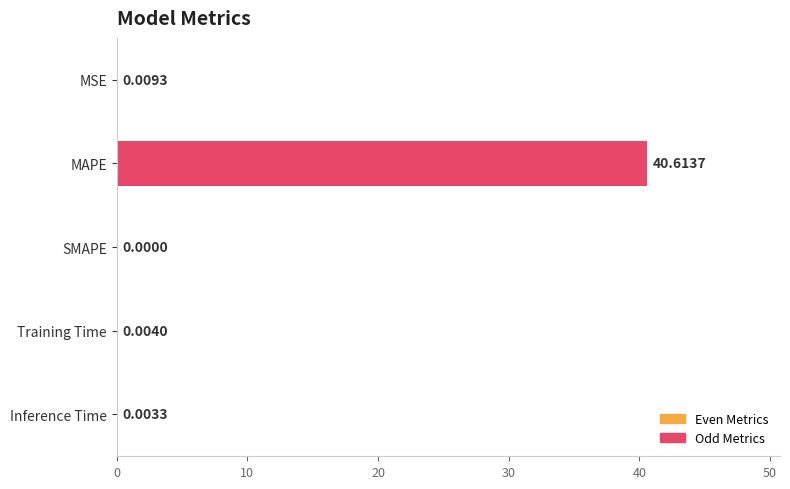

What is the greatest value displayed?

40.6